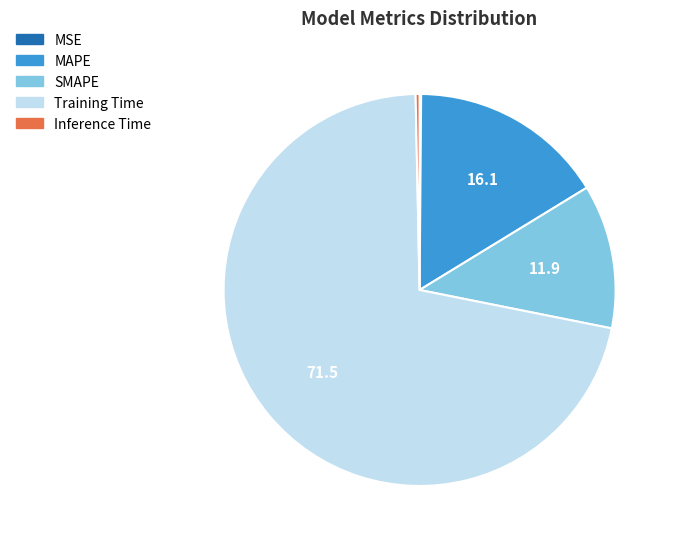

Is the sum of MAPE and SMAPE greater than half?

No